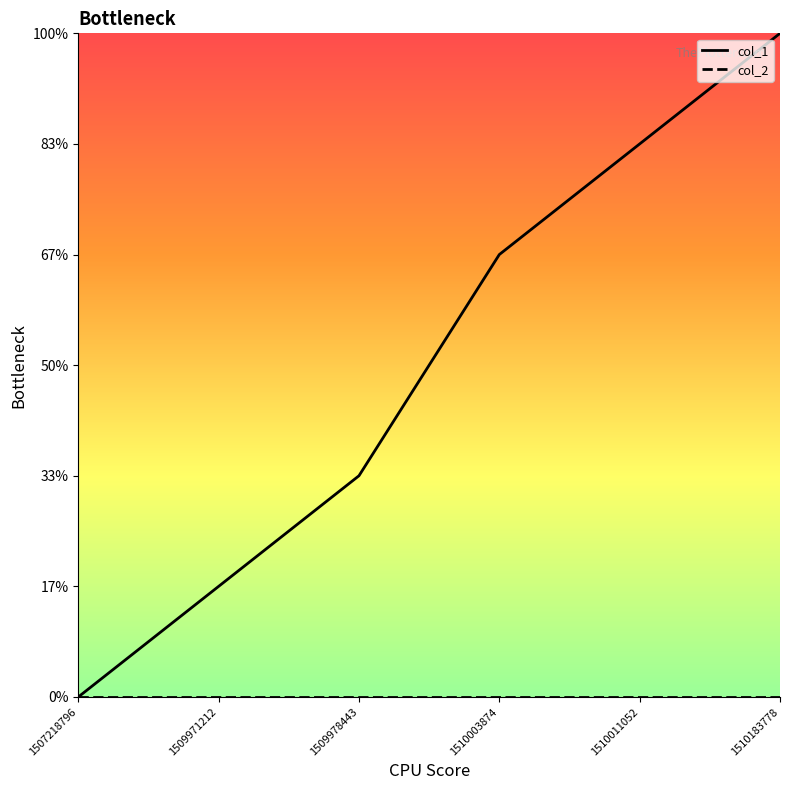

At which category is the sum across all series the highest?

1510183778